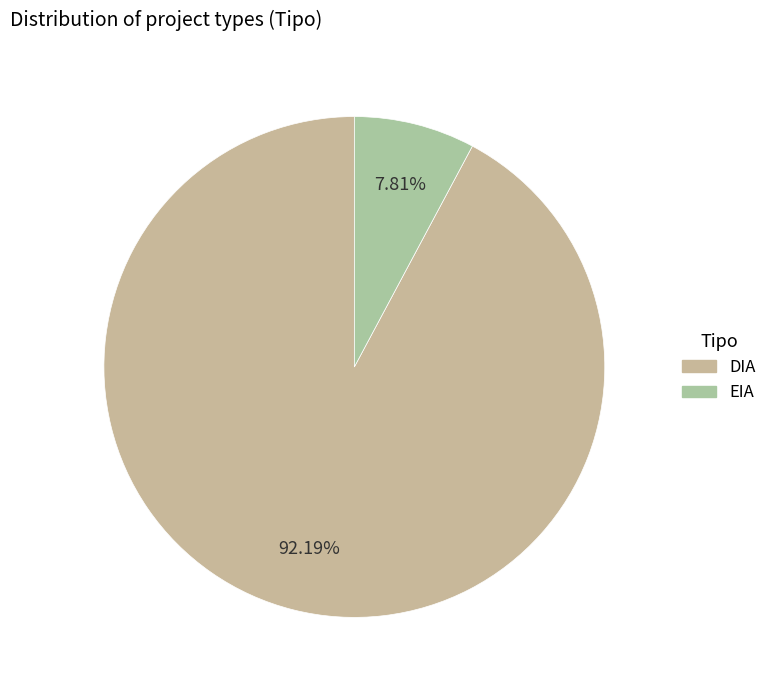

Which has a higher value, DIA or EIA?

DIA